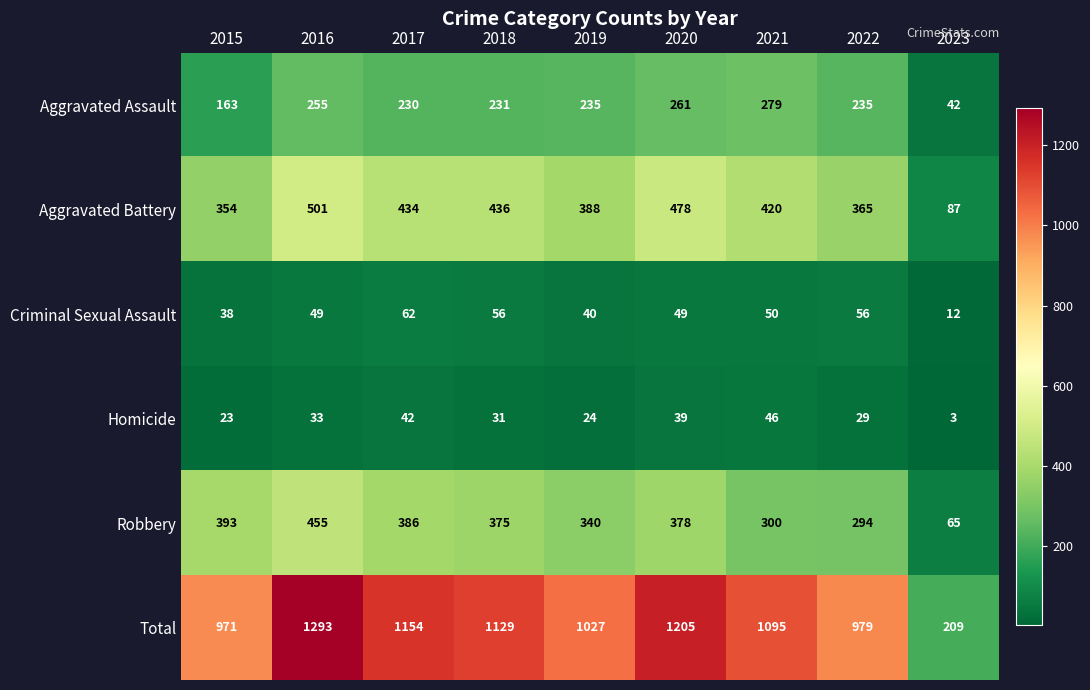

What is the difference between the Criminal Sexual Assault values at 2018 and 2017?

6